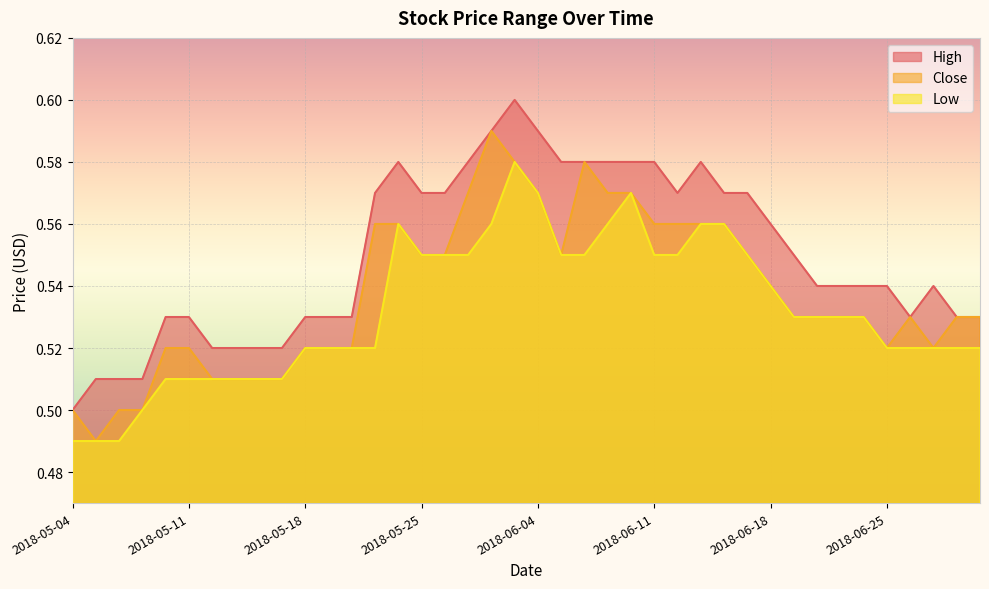

What is the difference between the maximum and second lowest values in the Low series?

0.1